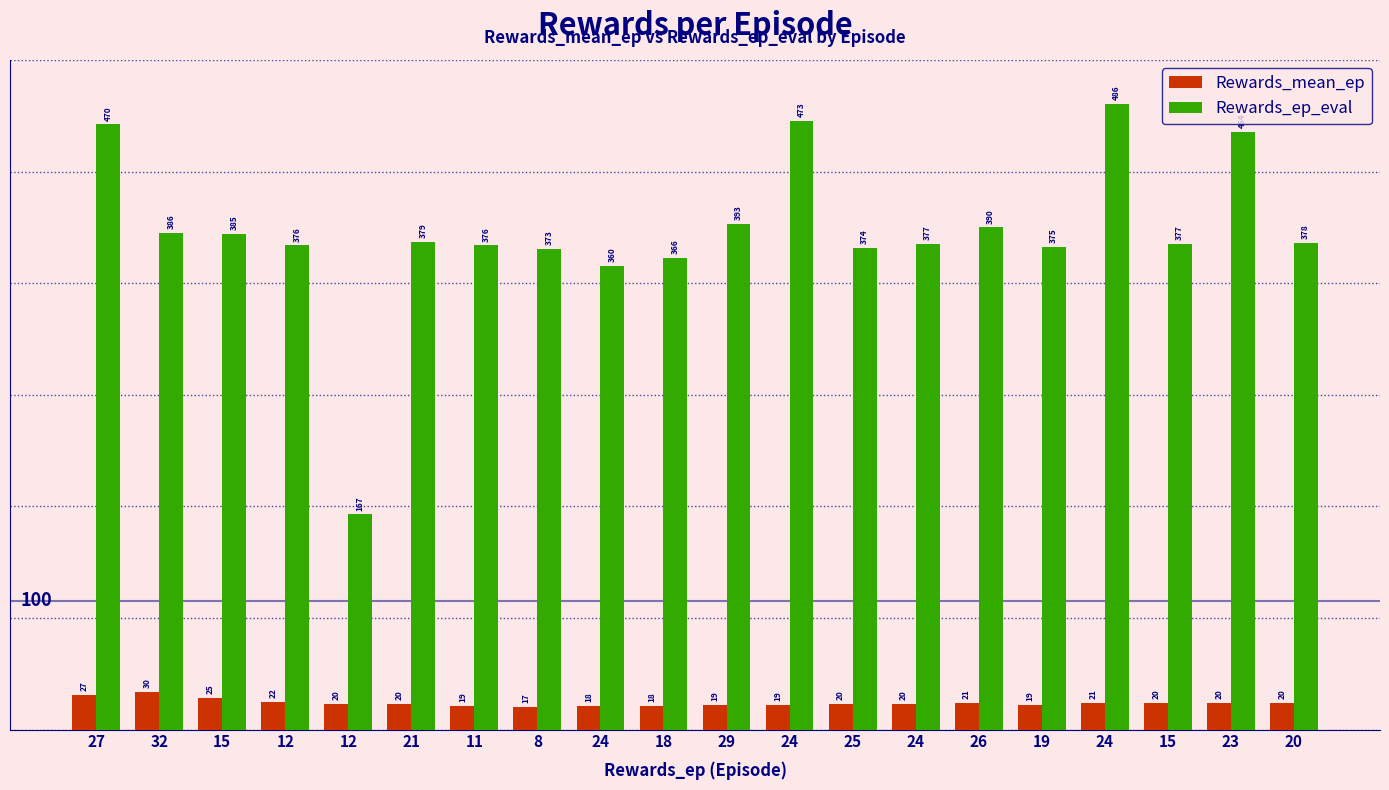

Which series changed the most between 12 and 29?

Rewards_ep_eval